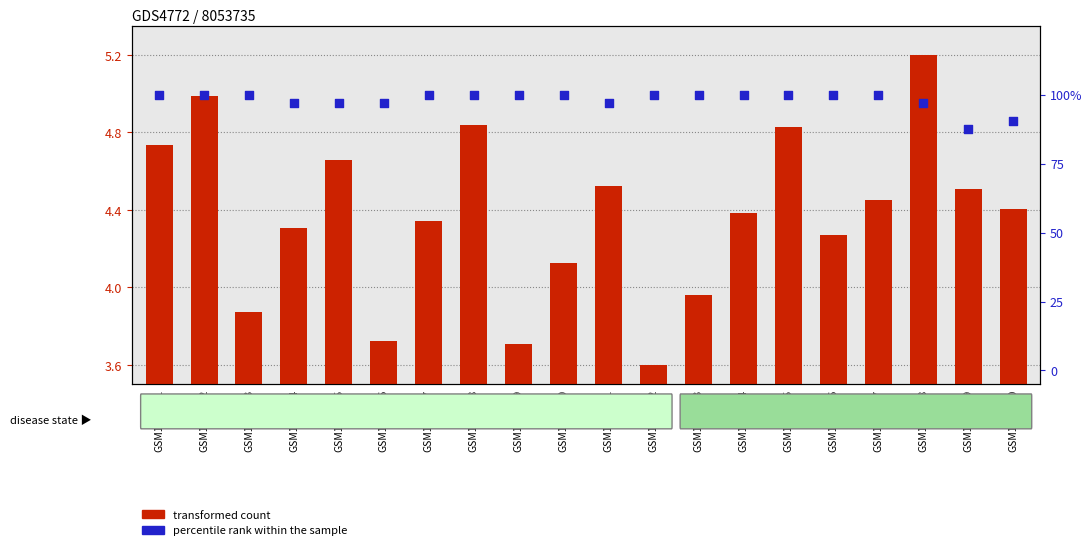

Which series reaches the maximum Y coordinate?

percentile rank within the sample